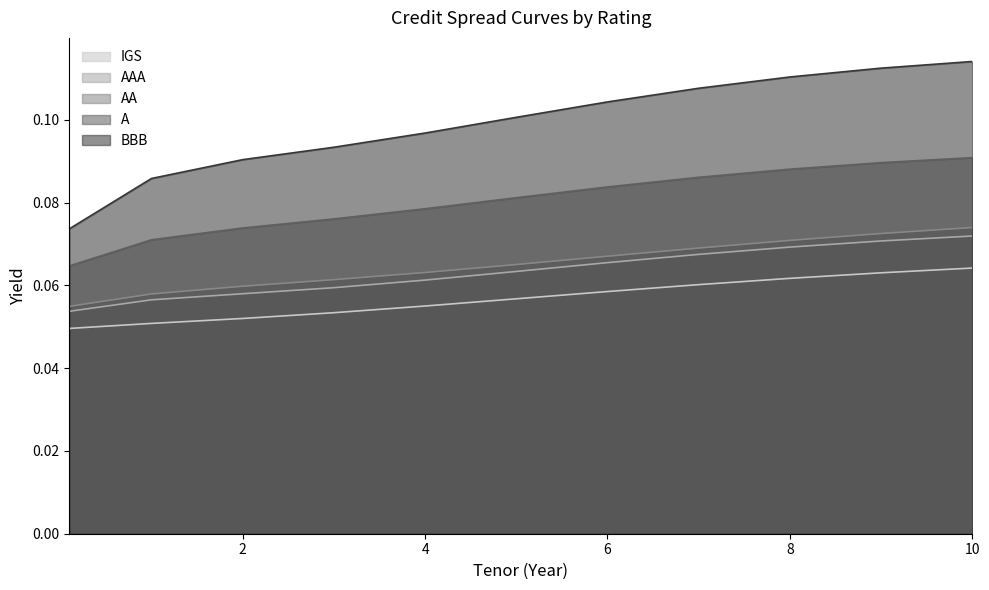

How many lines are shown in the chart?

5